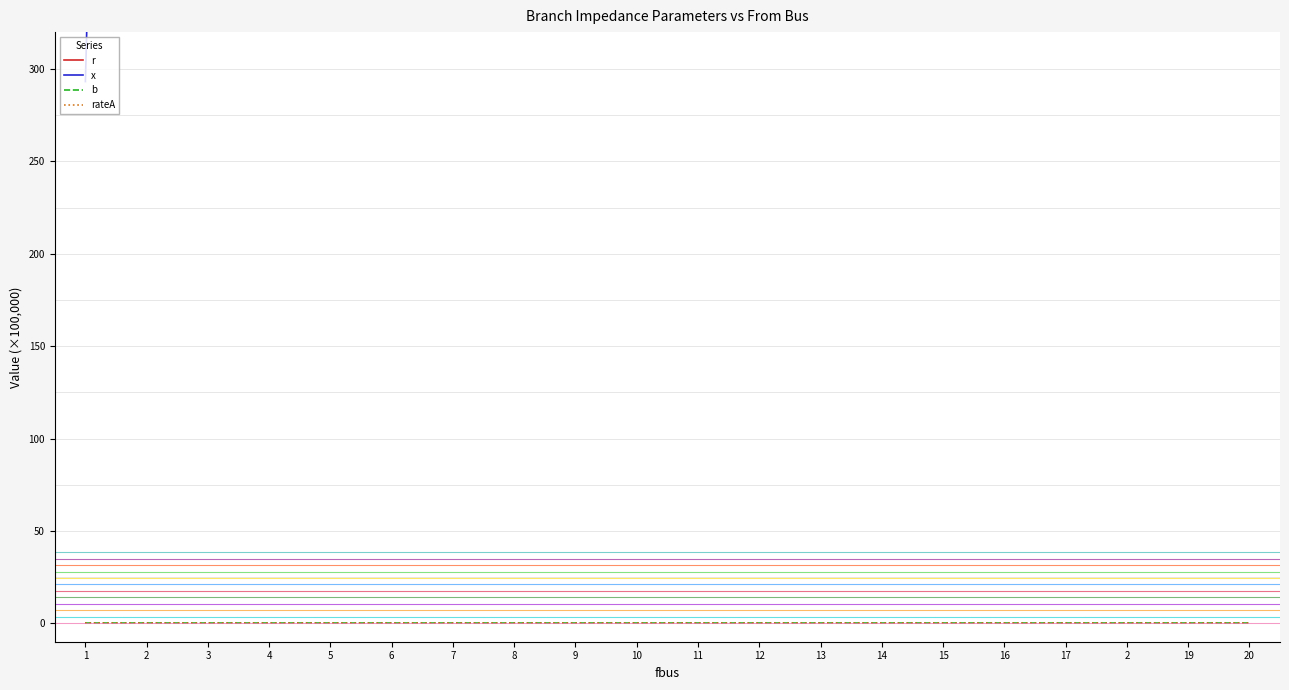

What are all the series names shown in the legend?

r, x, b, rateA